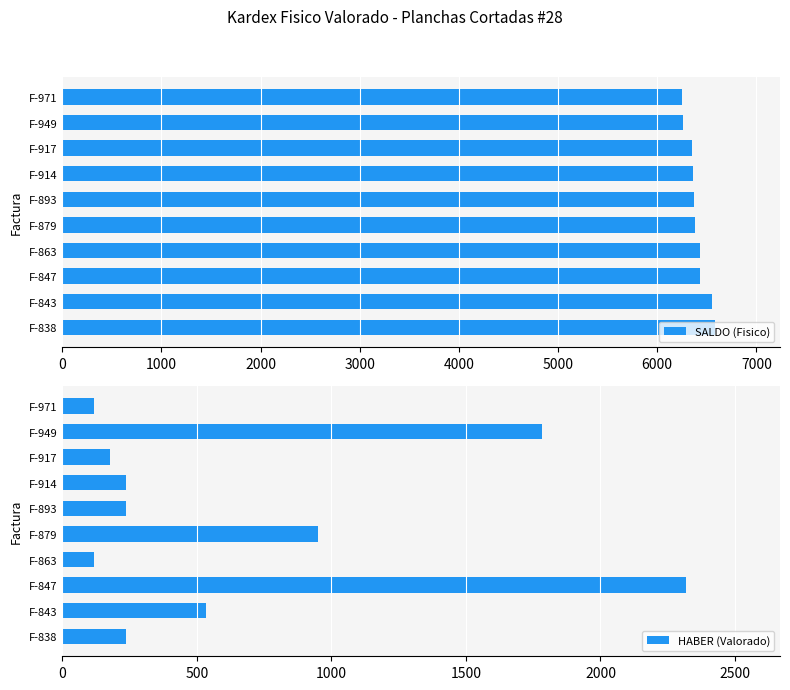

How many groups of bars are there?

10